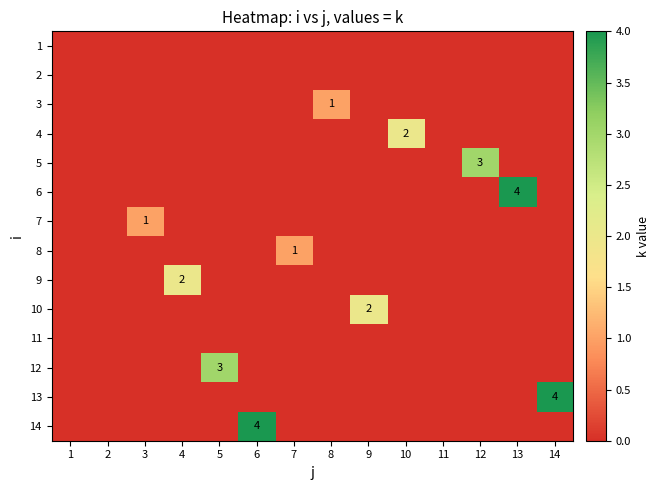

At which label is 5 closest to 1?

1